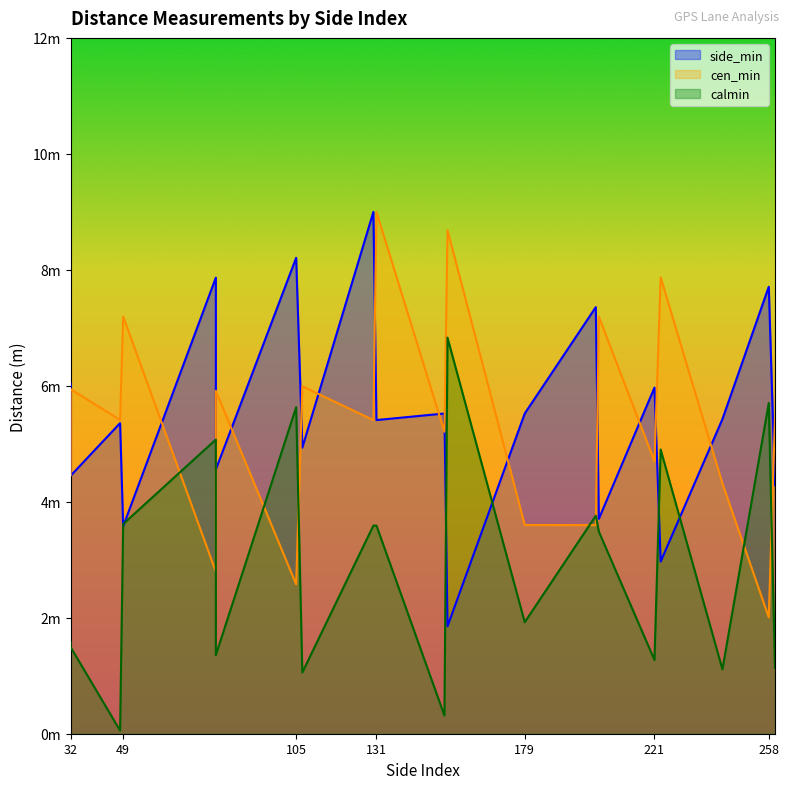

Is the value of side_min at 79 greater than the value of cen_min at 221?

Yes